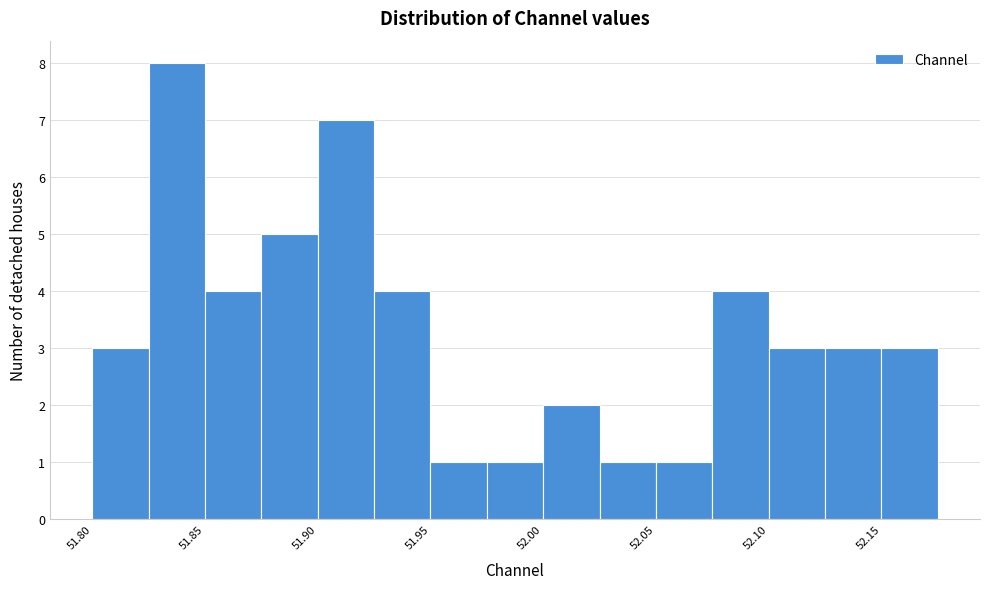

Around what value on the x-axis is the tallest bar? Give the approximate position of its centre, as read against the axis.

51.84